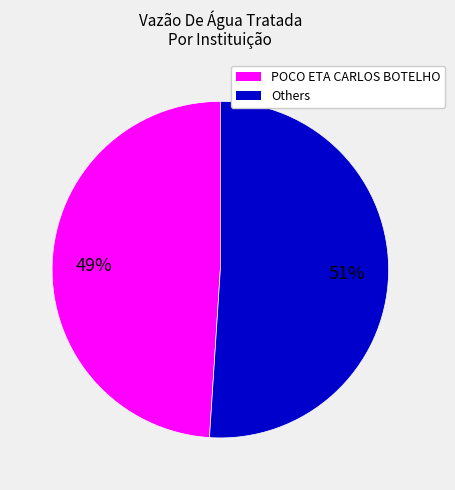

How many slices are in this pie chart?

2